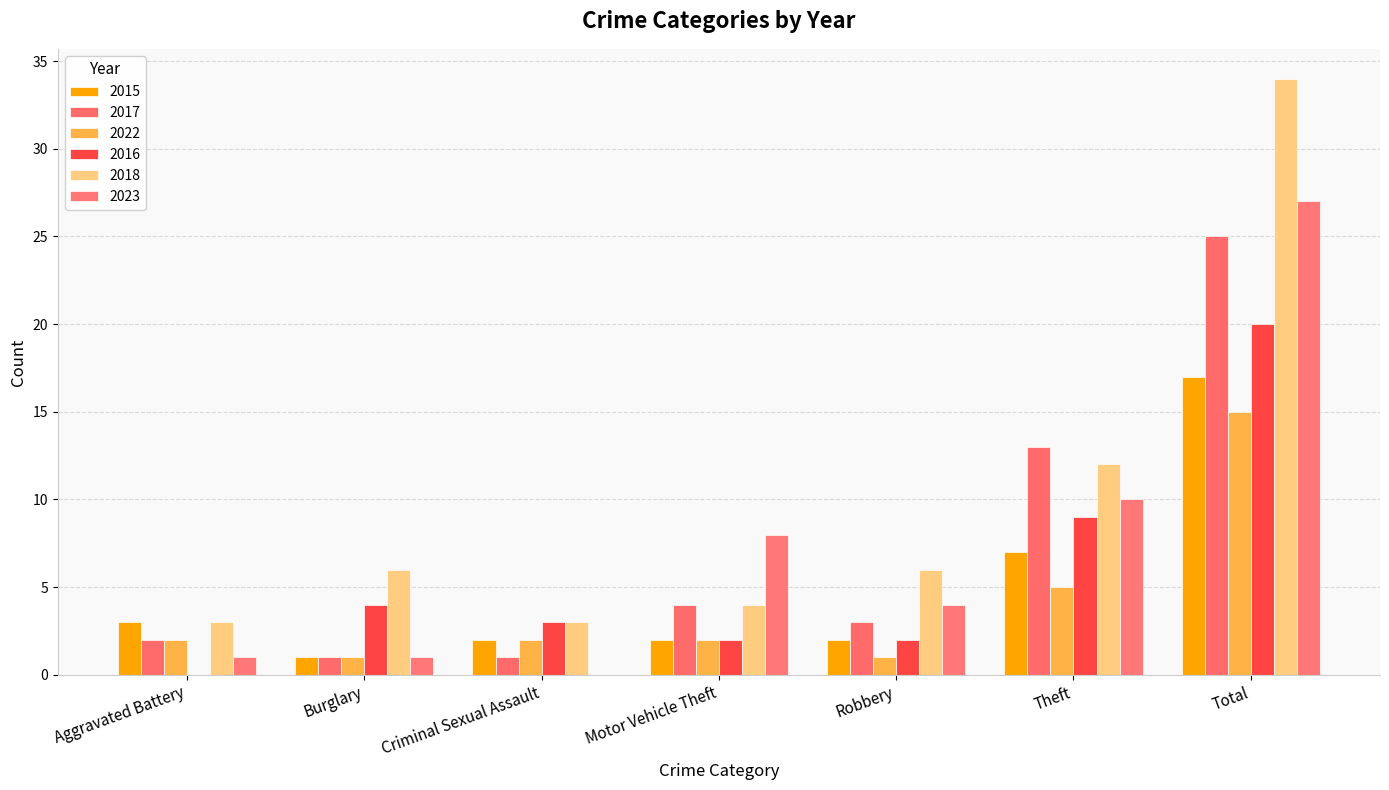

How many distinct data groups are displayed?

6